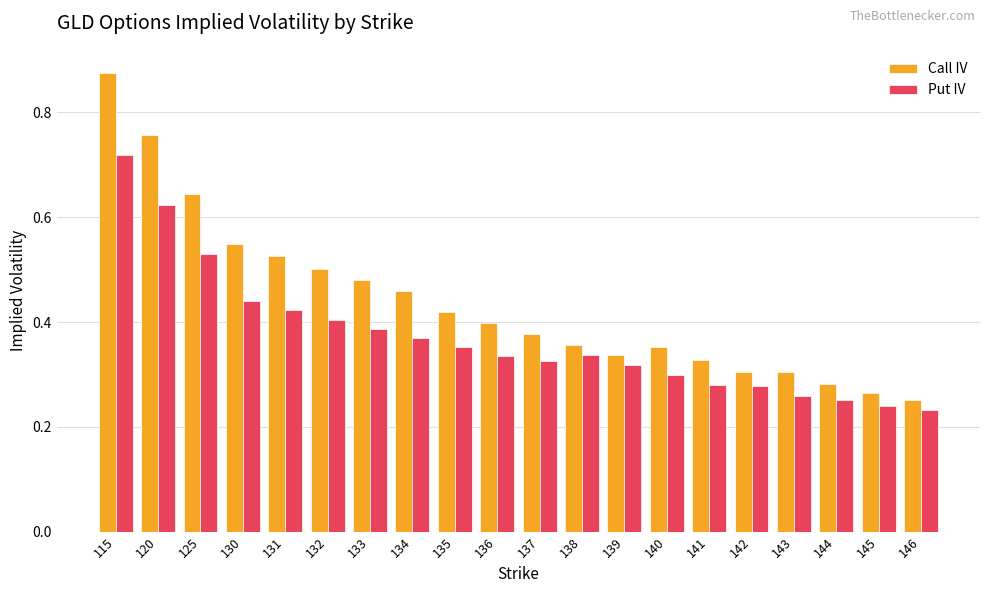

How many Call IV values are between 0 and 1?

20